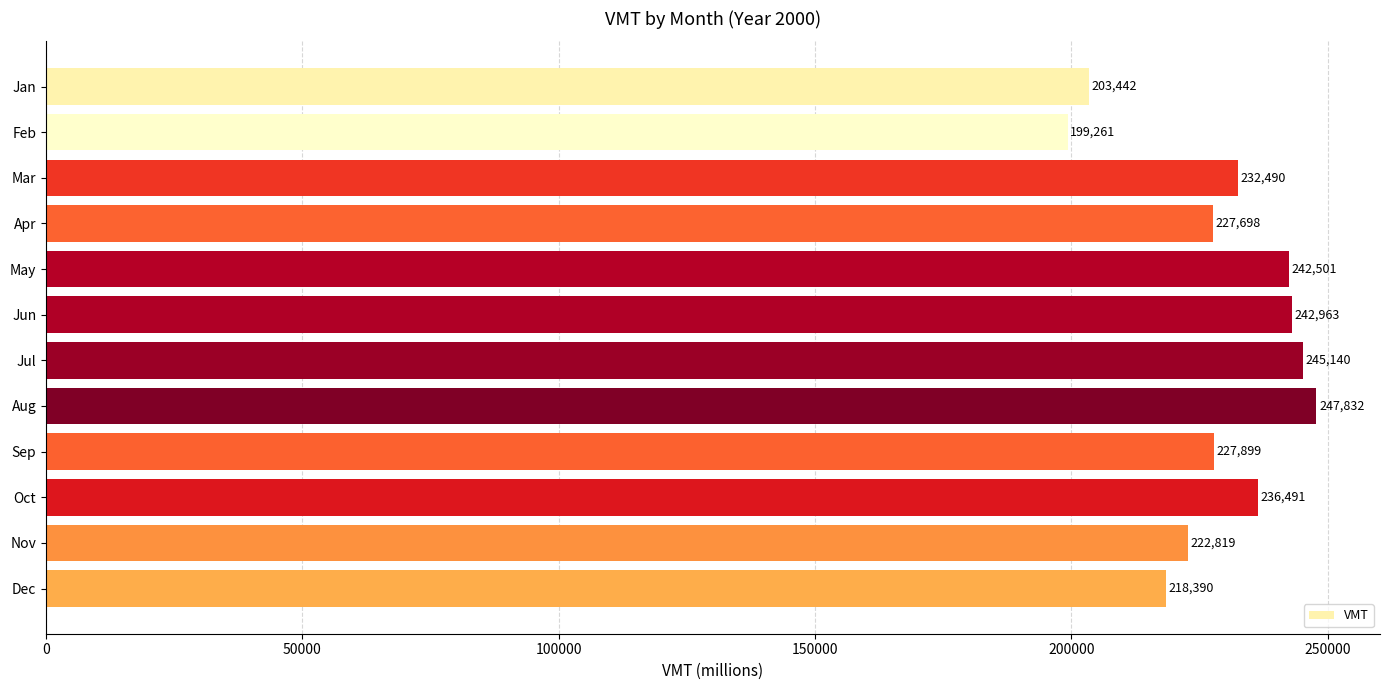

Is it true that the value at May is 242501?

True